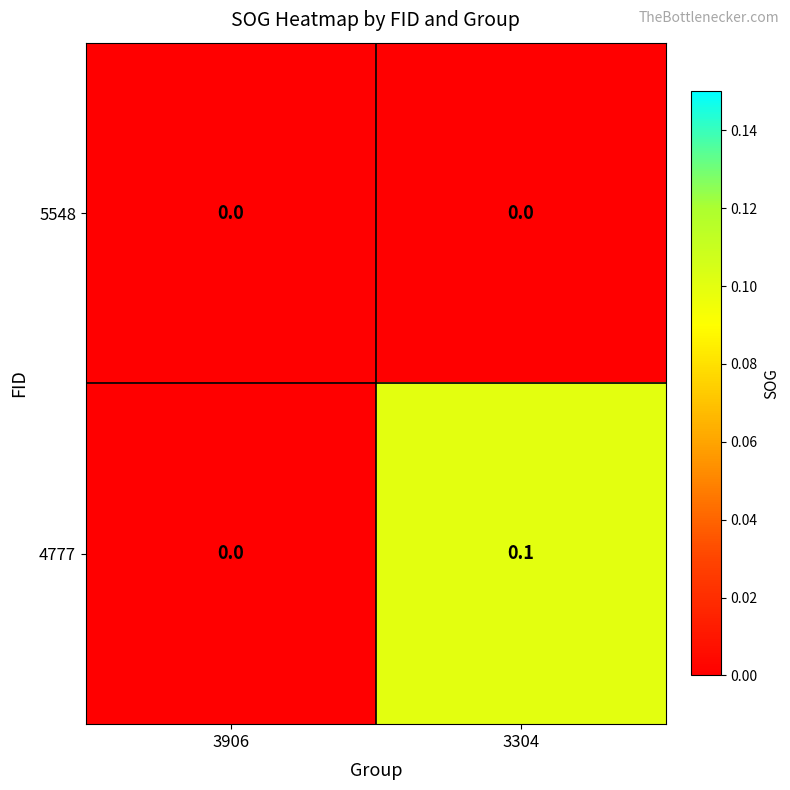

Rank the series by their average value, from lowest to highest.

5548, 4777